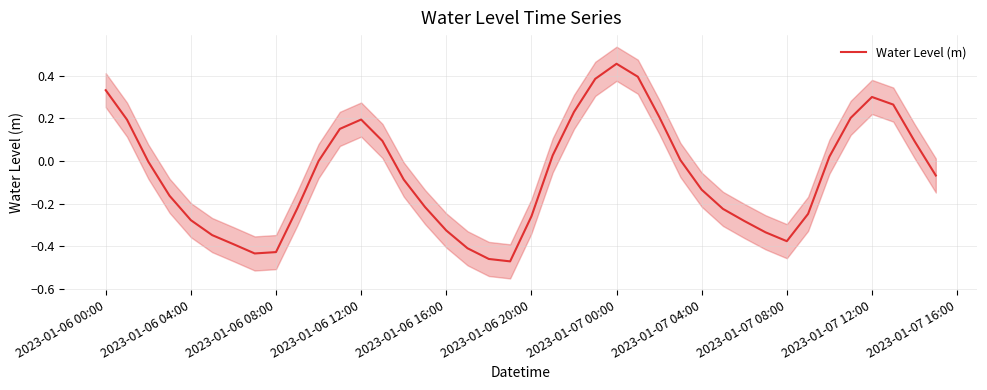

The value at 38 is 0.1. True or false?

False